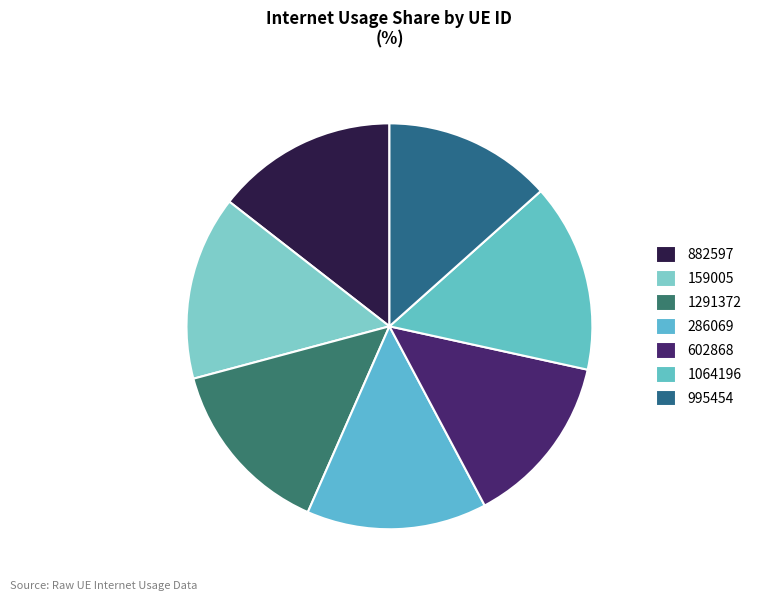

How much of the chart is everything except 882597?

85.5%